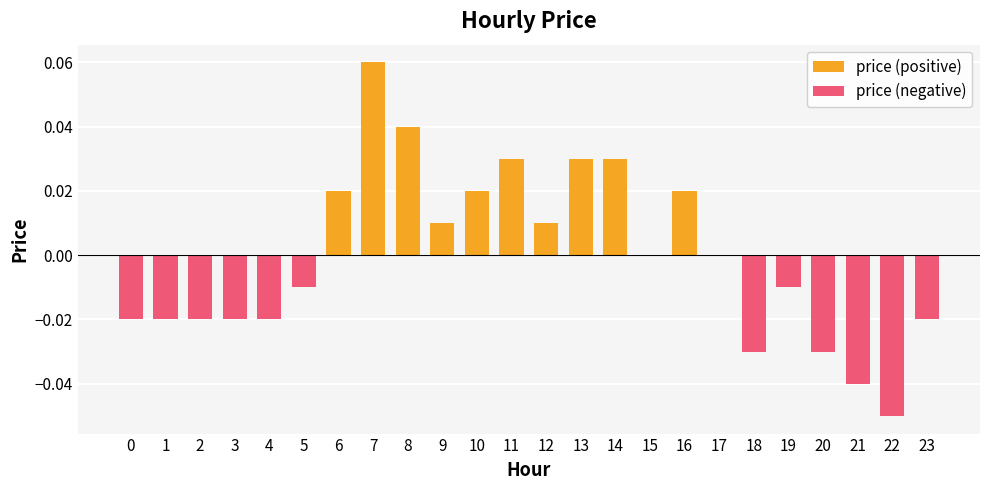

Reading left to right, list all the values displayed in this chart.

price (positive): 0.0	0.0	0.0	0.0	0.0	0.0	0.0	0.1	0.0	0.0	0.0	0.0	0.0	0.0	0.0	0.0	0.0	0.0	0.0	0.0	0.0	0.0	0.0	0.0
price (negative): -0.0	-0.0	-0.0	-0.0	-0.0	-0.0	0.0	0.0	0.0	0.0	0.0	0.0	0.0	0.0	0.0	0.0	0.0	0.0	-0.0	-0.0	-0.0	-0.0	-0.1	-0.0